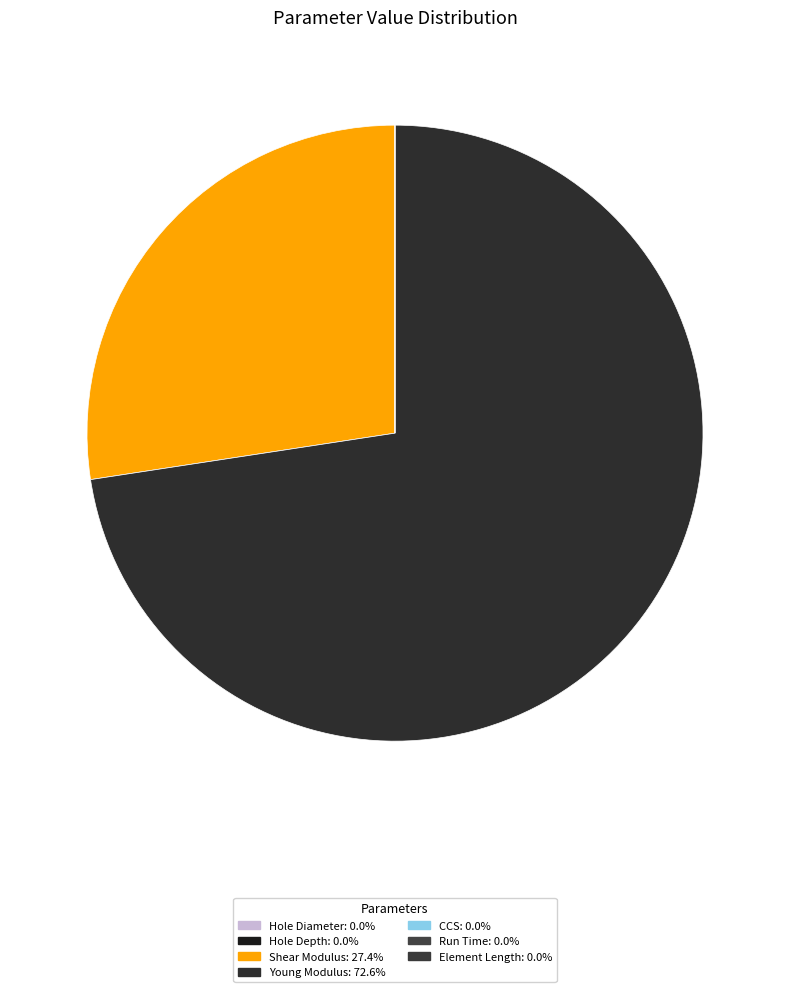

Combined, do Hole Depth and Element Length account for over 50%?

No